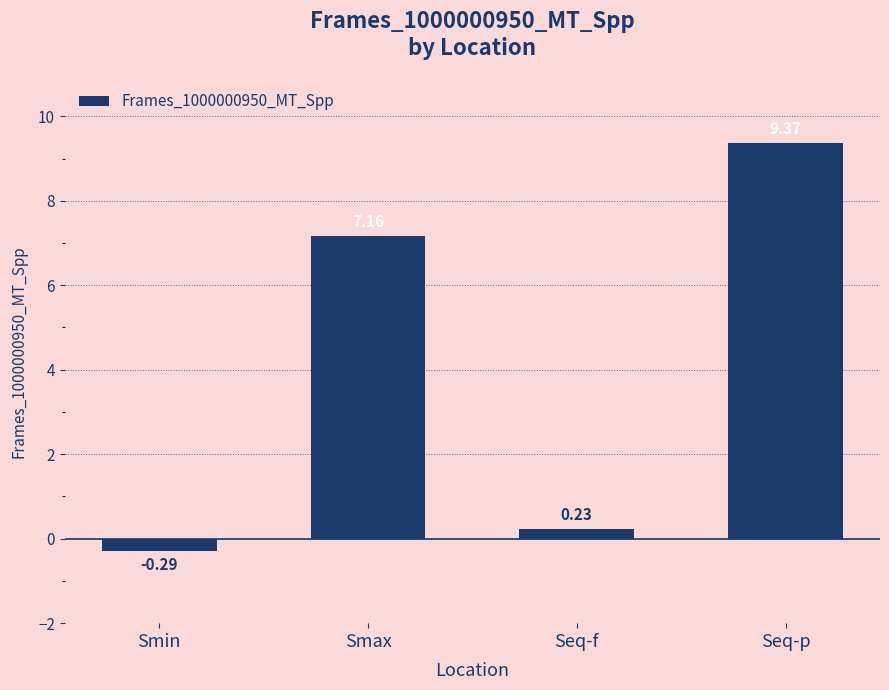

Where is the data nearest to the value 4?

Smax